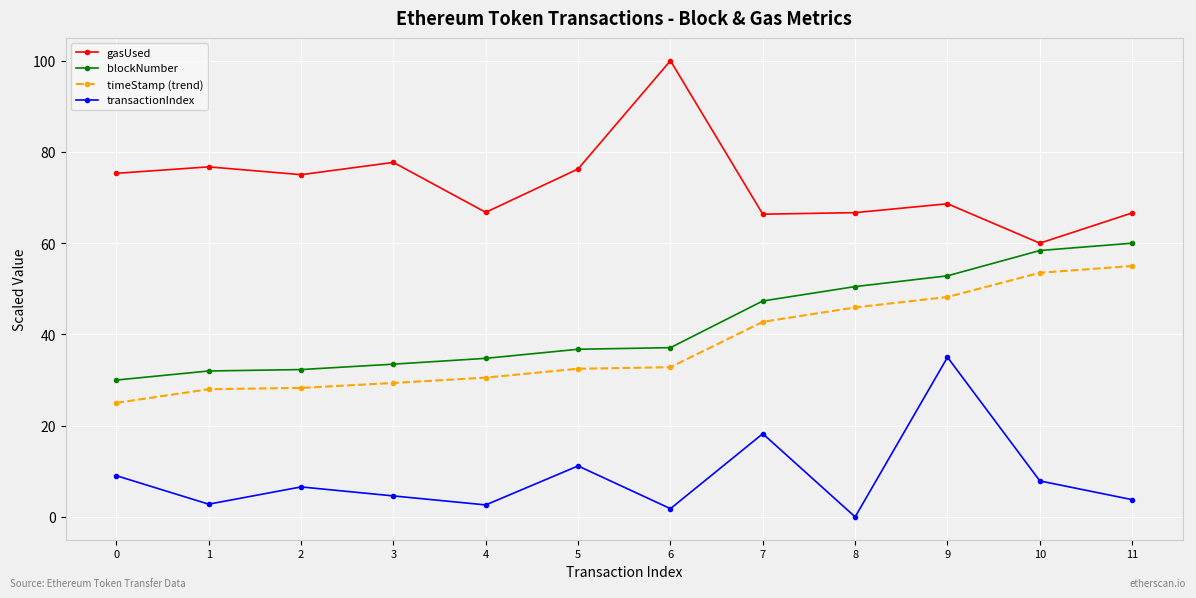

Is it true that gasUsed equals 161.5 at 6?

False